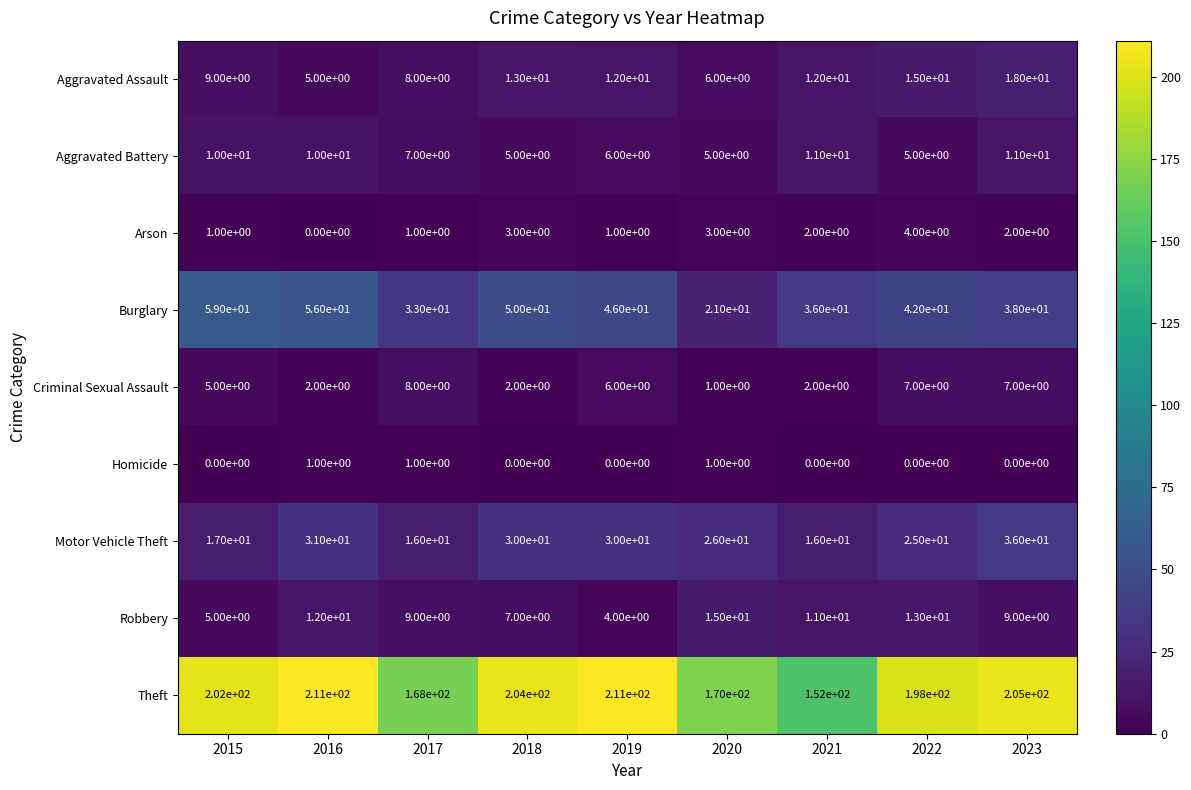

What is the difference between the Burglary values at 2018 and 2019?

4